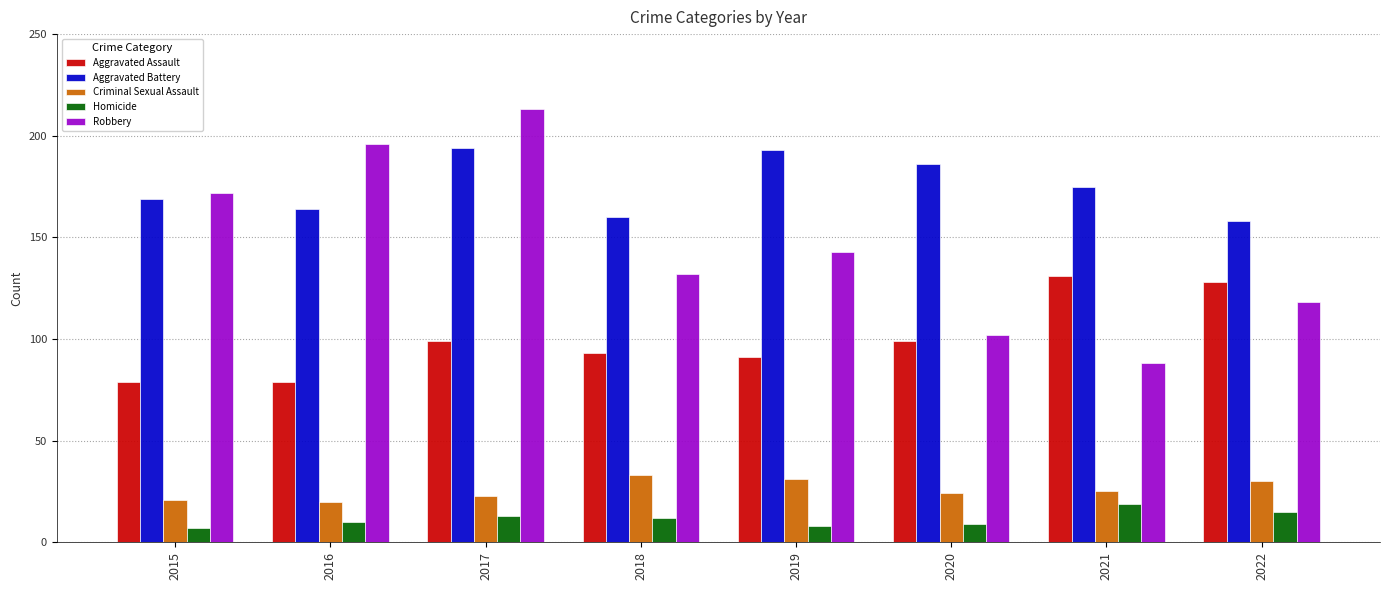

What is the sum of all Criminal Sexual Assault values?

207